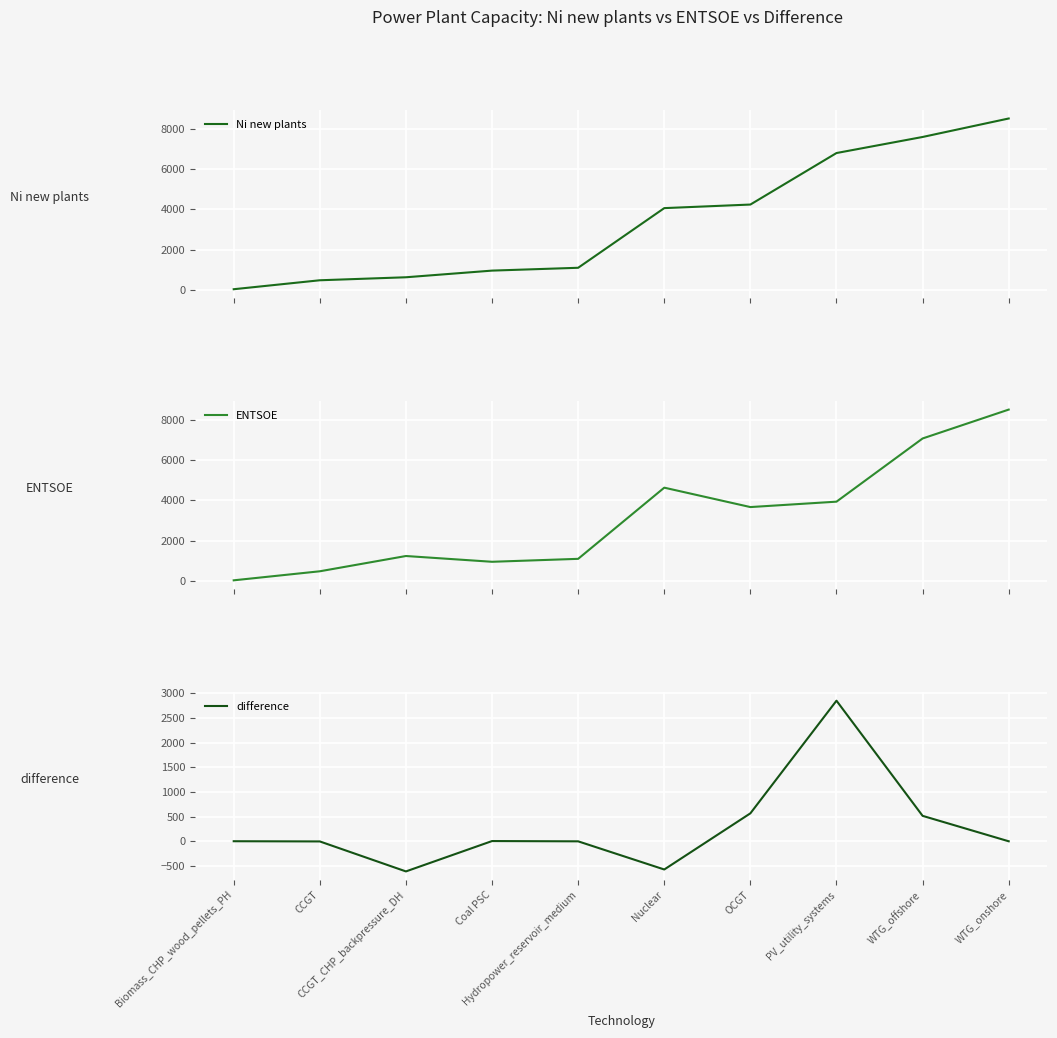

Between Hydropower_reservoir_medium and WTG_offshore, which series saw the biggest shift?

Ni new plants